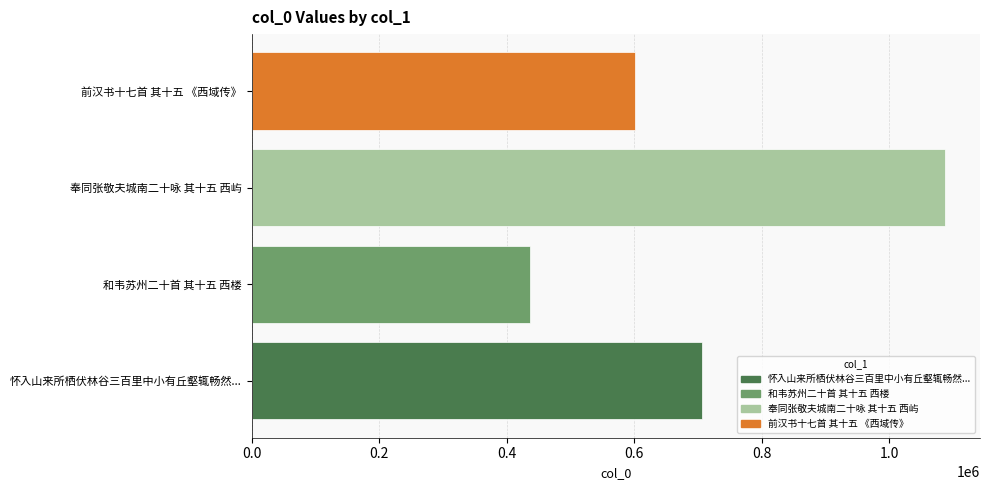

What is the sum of all values?

2833367